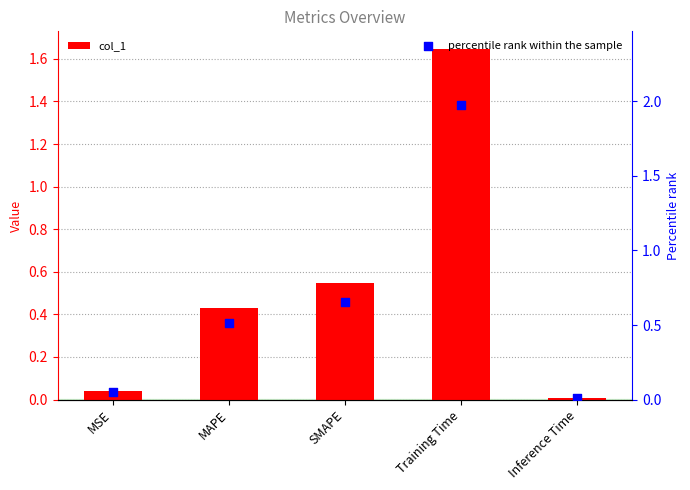

Is the value of col_1 at MAPE greater than the value of percentile rank within the sample at MAPE?

No